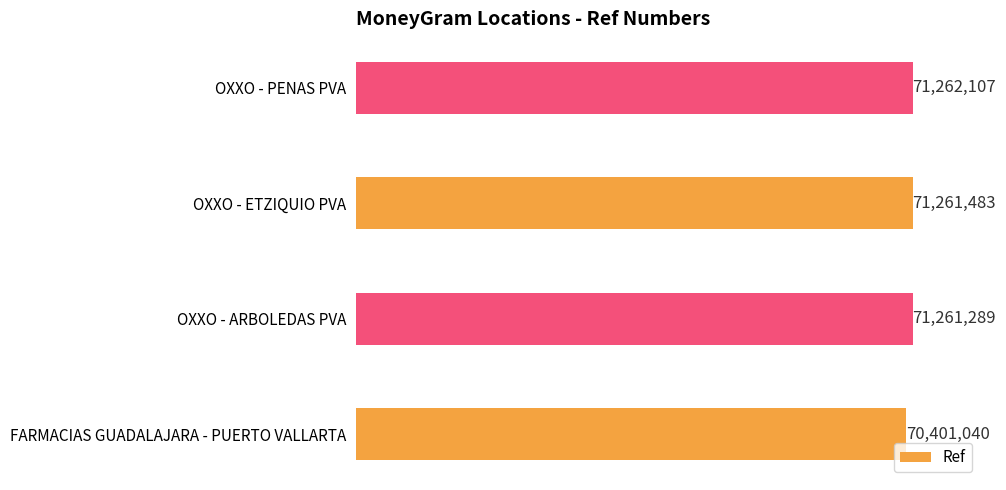

Are the bars horizontal?

Yes